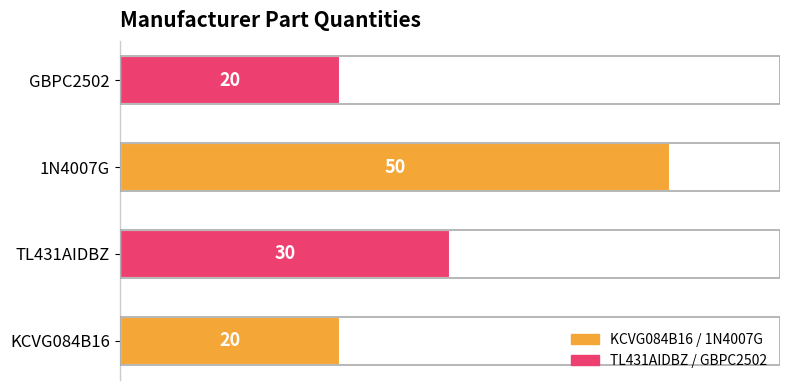

Reading bottom to top, transcribe all the data shown in this chart.

KCVG084B16=20	TL431AIDBZ=30	1N4007G=50	GBPC2502=20